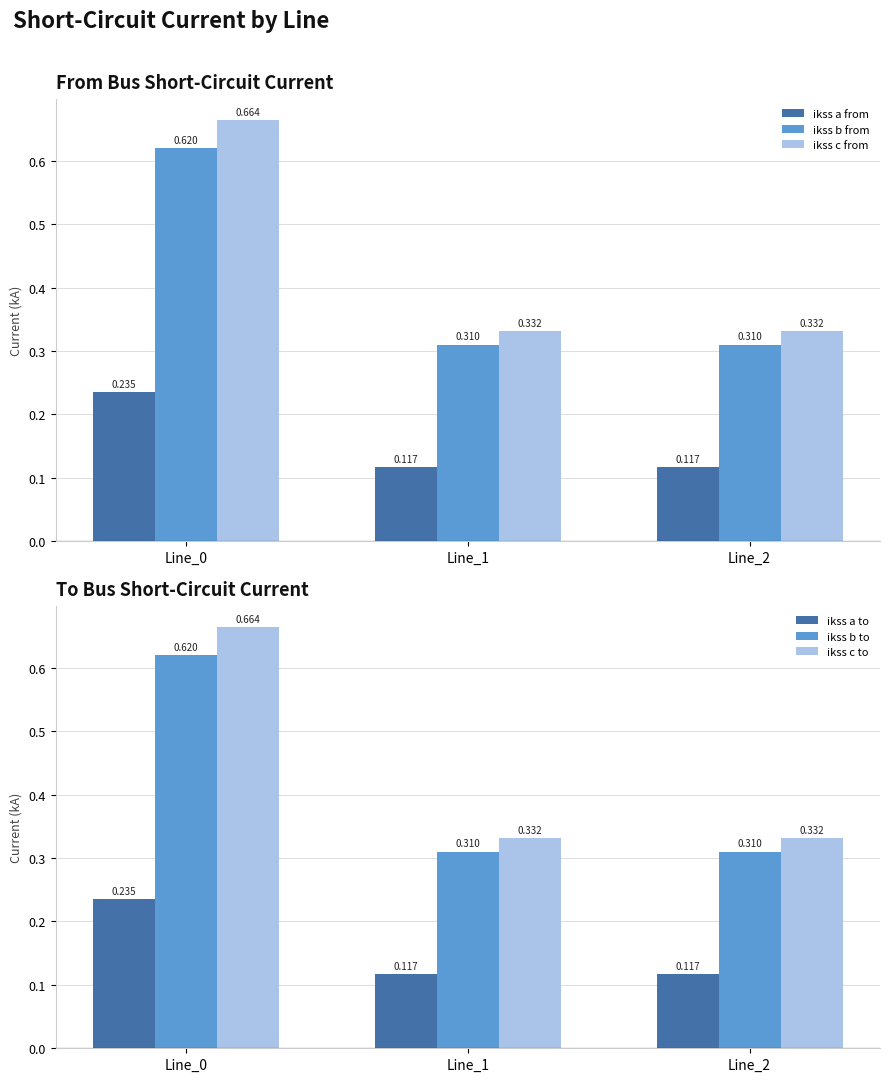

What is the value of the ikss b to bar at the 3rd from the left?

0.3